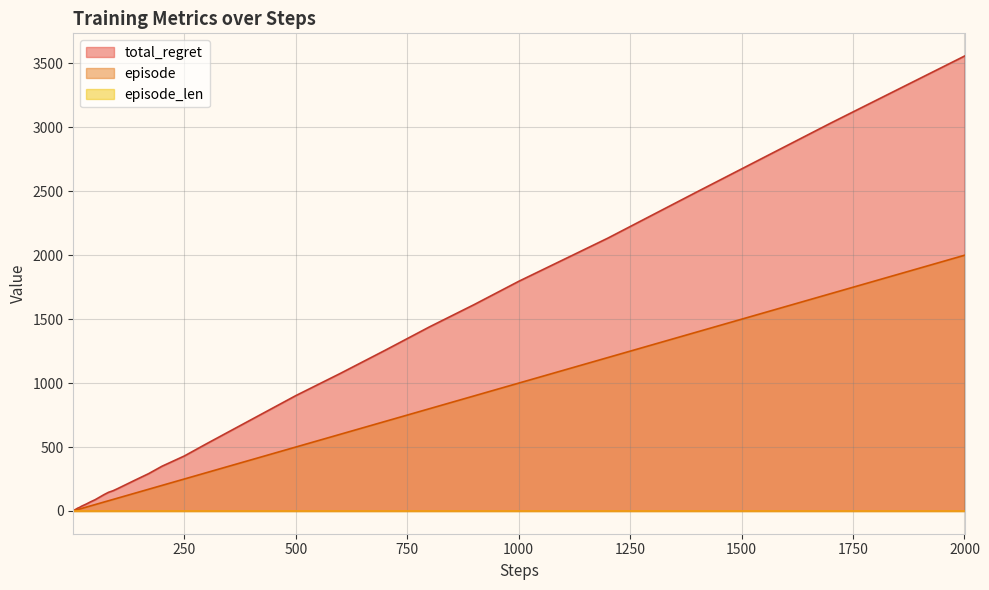

How many categories are shown in the chart?

40